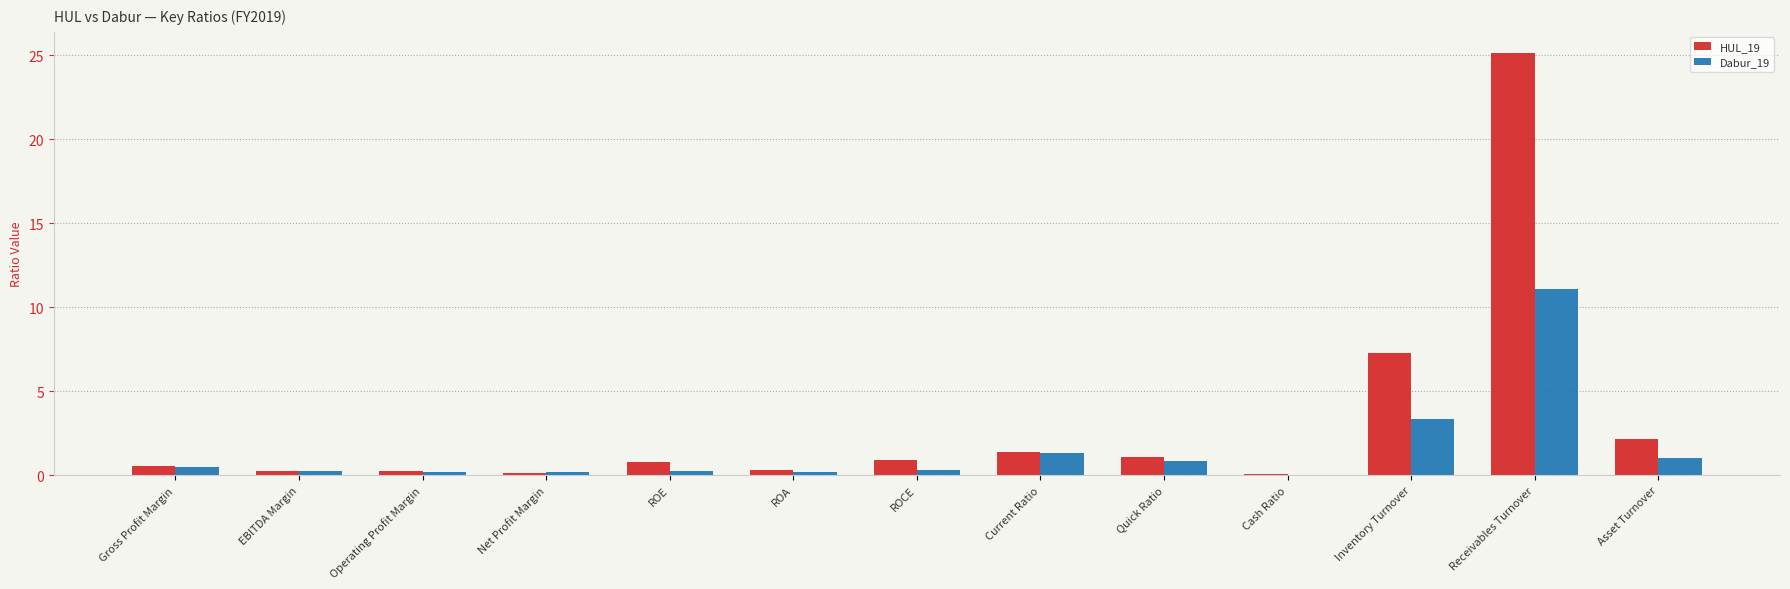

How many groups of bars are there?

13